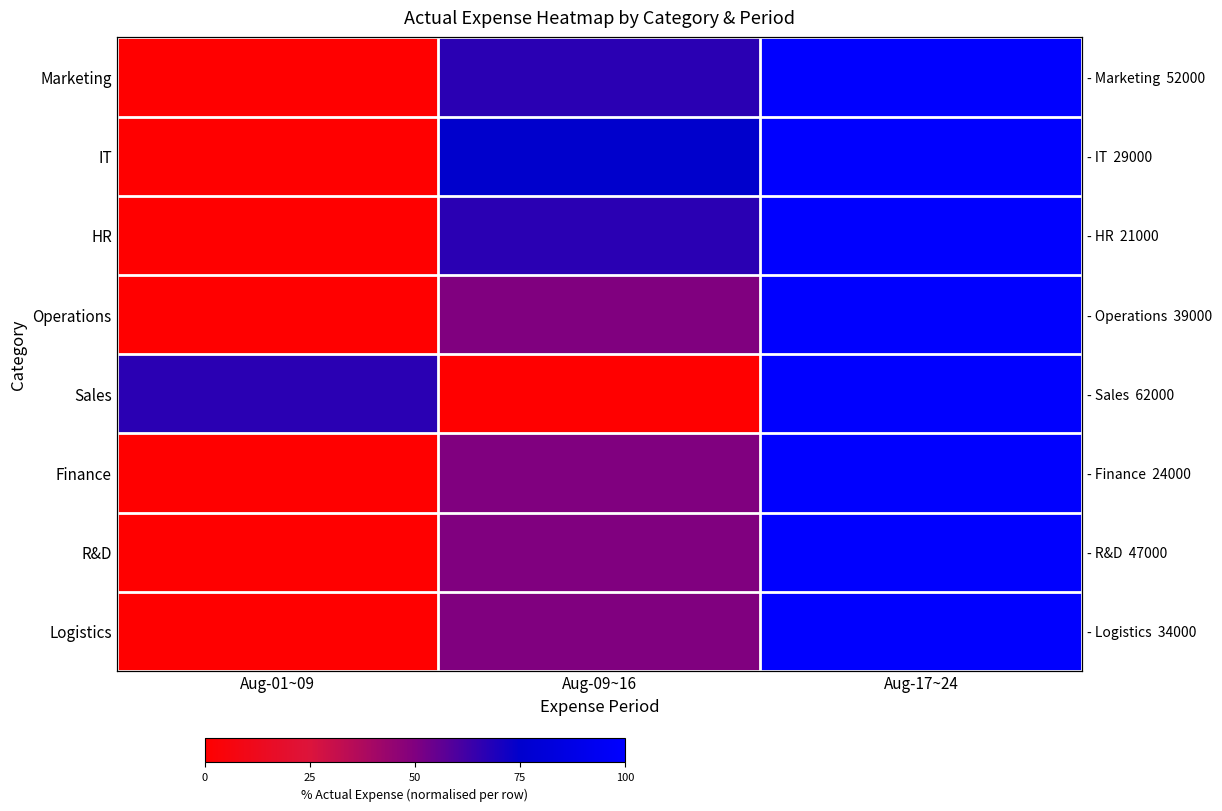

How many series are shown in this chart?

8